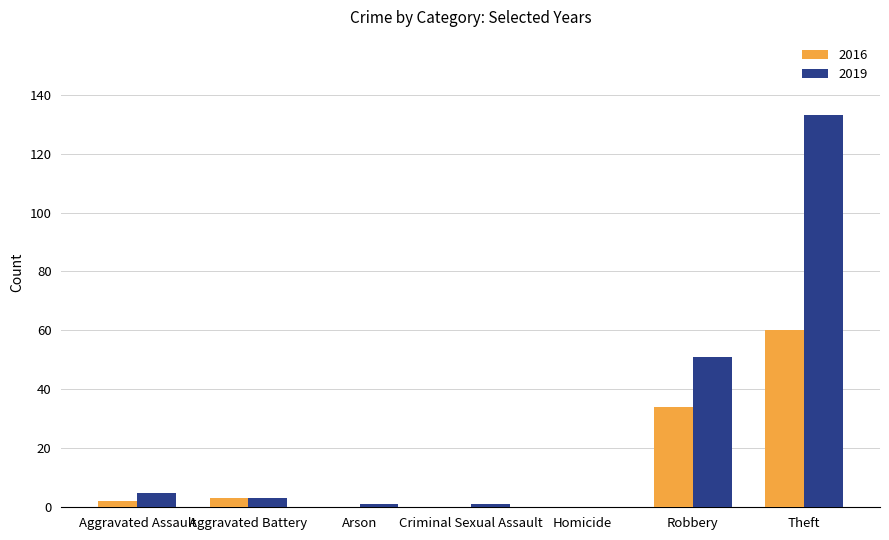

Reading left to right, extract all data points from this chart.

2016: Aggravated Assault=2	Aggravated Battery=3	Arson=0	Criminal Sexual Assault=0	Homicide=0	Robbery=34	Theft=60
2019: Aggravated Assault=5	Aggravated Battery=3	Arson=1	Criminal Sexual Assault=1	Homicide=0	Robbery=51	Theft=133